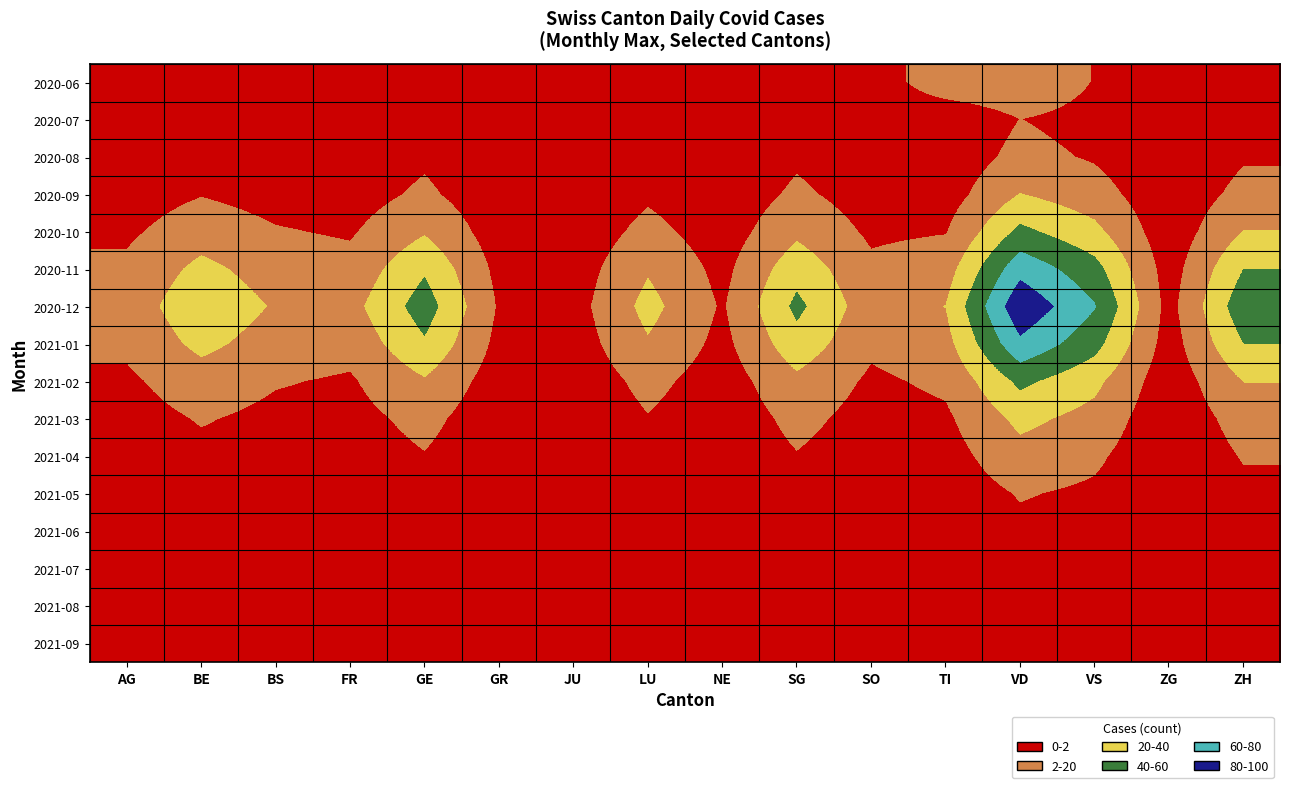

Reading left to right, transcribe all the data shown in this chart.

2020-06: AG=4	BE=9	BS=6	FR=5	GE=13	GR=2	JU=3	LU=8	NE=5	SG=12	SO=5	TI=30	VD=32	VS=16	ZG=1	ZH=13
2020-07: AG=5	BE=7	BS=5	FR=4	GE=9	GR=1	JU=1	LU=6	NE=2	SG=0	SO=4	TI=2	VD=17	VS=11	ZG=2	ZH=13
2020-08: AG=6	BE=10	BS=7	FR=6	GE=14	GR=3	JU=2	LU=9	NE=3	SG=14	SO=6	TI=5	VD=22	VS=15	ZG=2	ZH=15
2020-09: AG=9	BE=16	BS=11	FR=9	GE=20	GR=5	JU=3	LU=14	NE=5	SG=20	SO=9	TI=9	VD=34	VS=24	ZG=4	ZH=22
2020-10: AG=14	BE=26	BS=18	FR=15	GE=32	GR=8	JU=5	LU=22	NE=8	SG=30	SO=14	TI=16	VD=54	VS=38	ZG=6	ZH=34
2020-11: AG=20	BE=38	BS=26	FR=22	GE=48	GR=12	JU=8	LU=32	NE=12	SG=44	SO=20	TI=26	VD=78	VS=56	ZG=9	ZH=50
2020-12: AG=24	BE=46	BS=32	FR=28	GE=58	GR=15	JU=10	LU=39	NE=15	SG=54	SO=24	TI=34	VD=96	VS=68	ZG=11	ZH=61
2021-01: AG=20	BE=38	BS=26	FR=22	GE=48	GR=12	JU=8	LU=32	NE=12	SG=44	SO=20	TI=28	VD=80	VS=56	ZG=9	ZH=50
2021-02: AG=14	BE=26	BS=18	FR=15	GE=32	GR=8	JU=5	LU=22	NE=8	SG=30	SO=14	TI=20	VD=54	VS=38	ZG=6	ZH=34
2021-03: AG=10	BE=18	BS=13	FR=11	GE=22	GR=5	JU=3	LU=16	NE=5	SG=22	SO=10	TI=14	VD=38	VS=28	ZG=4	ZH=24
2021-04: AG=7	BE=13	BS=9	FR=8	GE=16	GR=4	JU=2	LU=11	NE=4	SG=16	SO=7	TI=10	VD=28	VS=20	ZG=3	ZH=18
2021-05: AG=5	BE=9	BS=6	FR=5	GE=11	GR=2	JU=2	LU=8	NE=2	SG=11	SO=5	TI=7	VD=18	VS=14	ZG=2	ZH=13
2021-06: AG=4	BE=7	BS=5	FR=4	GE=8	GR=2	JU=1	LU=6	NE=2	SG=8	SO=4	TI=5	VD=13	VS=10	ZG=1	ZH=10
2021-07: AG=3	BE=5	BS=4	FR=3	GE=6	GR=1	JU=1	LU=5	NE=1	SG=6	SO=3	TI=3	VD=10	VS=8	ZG=1	ZH=8
2021-08: AG=2	BE=4	BS=3	FR=2	GE=5	GR=1	JU=1	LU=3	NE=1	SG=5	SO=2	TI=2	VD=8	VS=6	ZG=1	ZH=6
2021-09: AG=2	BE=4	BS=2	FR=2	GE=4	GR=1	JU=1	LU=3	NE=1	SG=4	SO=2	TI=2	VD=7	VS=5	ZG=1	ZH=5